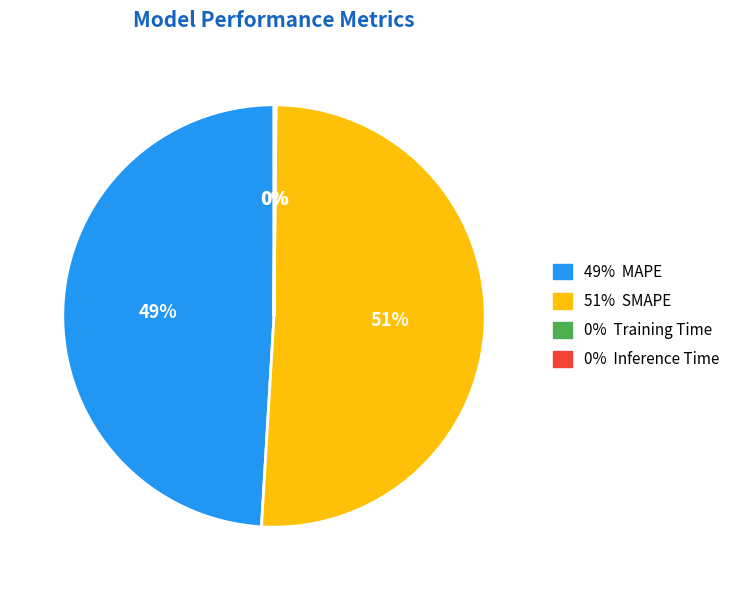

Does any single category account for the majority?

Yes